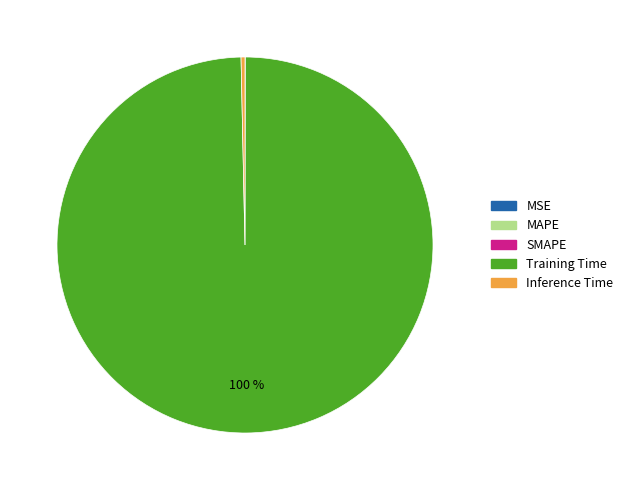

The Inference Time slice represents 11% of the pie. True or false?

False